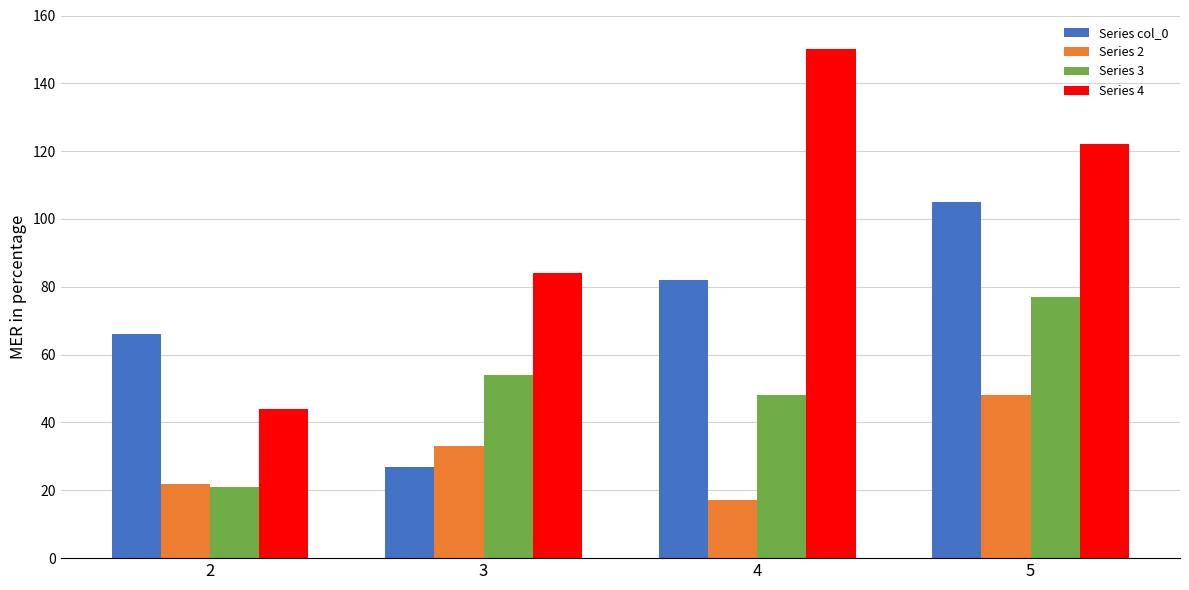

Reading left to right, list all the values displayed in this chart.

Series col_0: 66	27	82	105
Series 2: 22	33	17	48
Series 3: 21	54	48	77
Series 4: 44	84	150	122